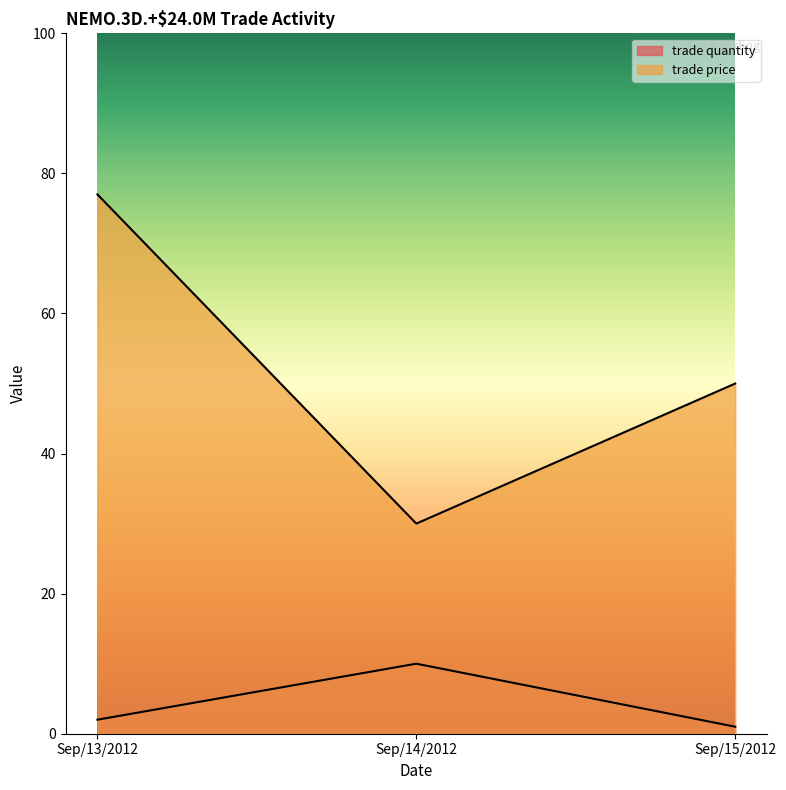

Where is trade price nearest to the value 53?

Sep/15/2012